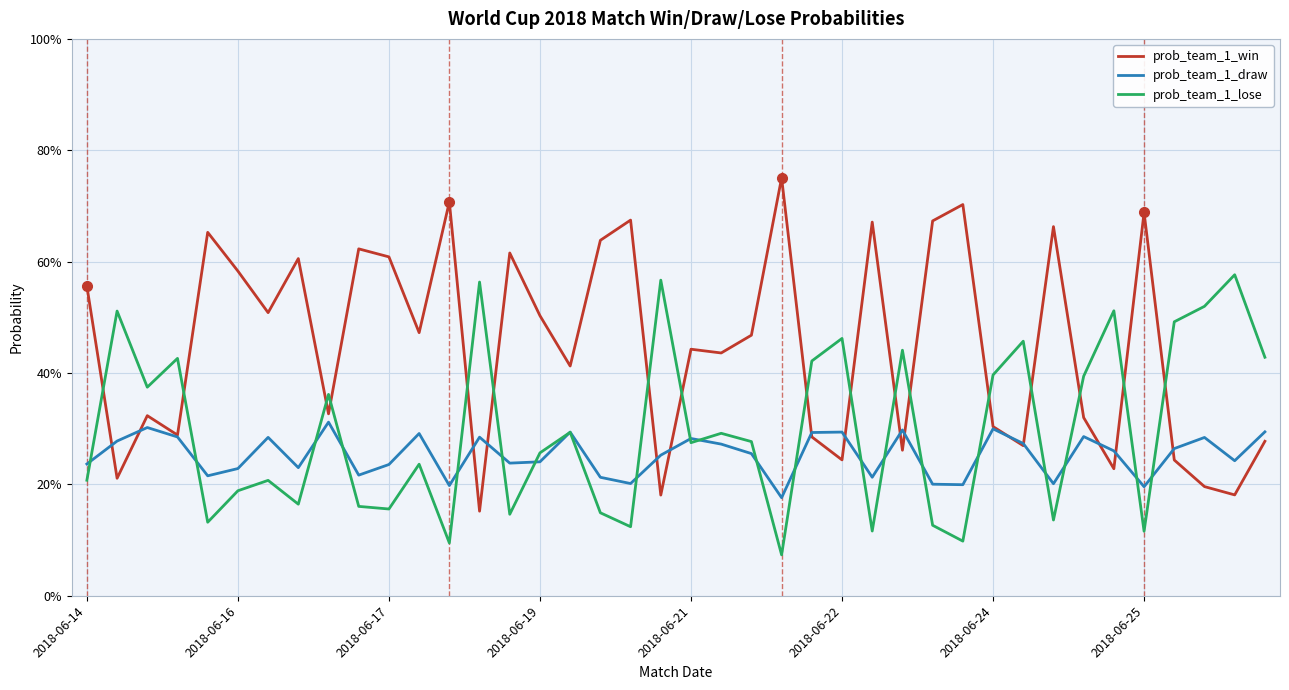

How many times do prob_team_1_lose and prob_team_1_win cross each other?

17